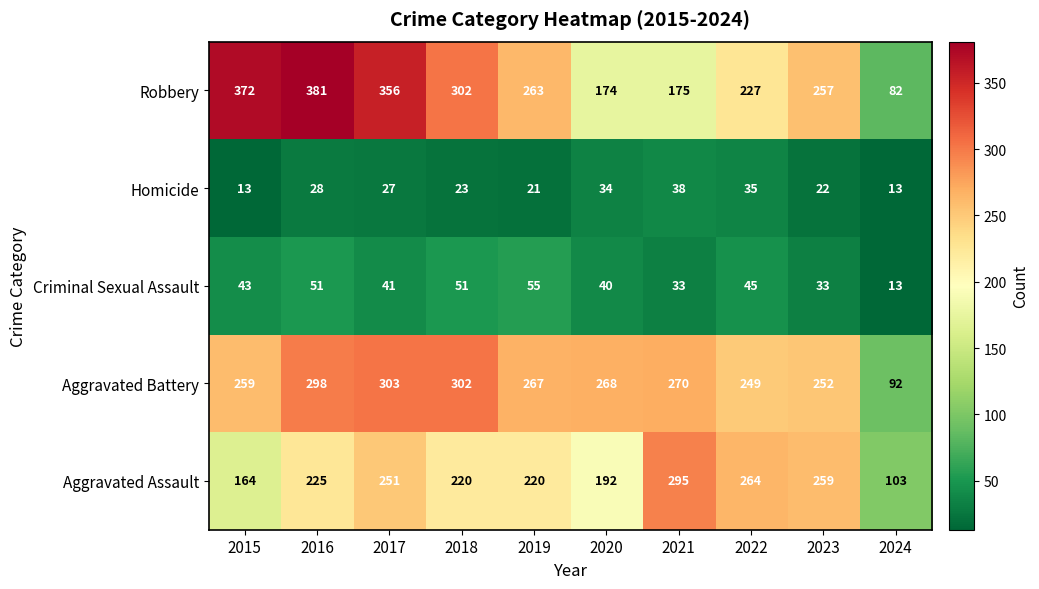

What is the difference between the maximum and minimum values in the Aggravated Assault series?

192